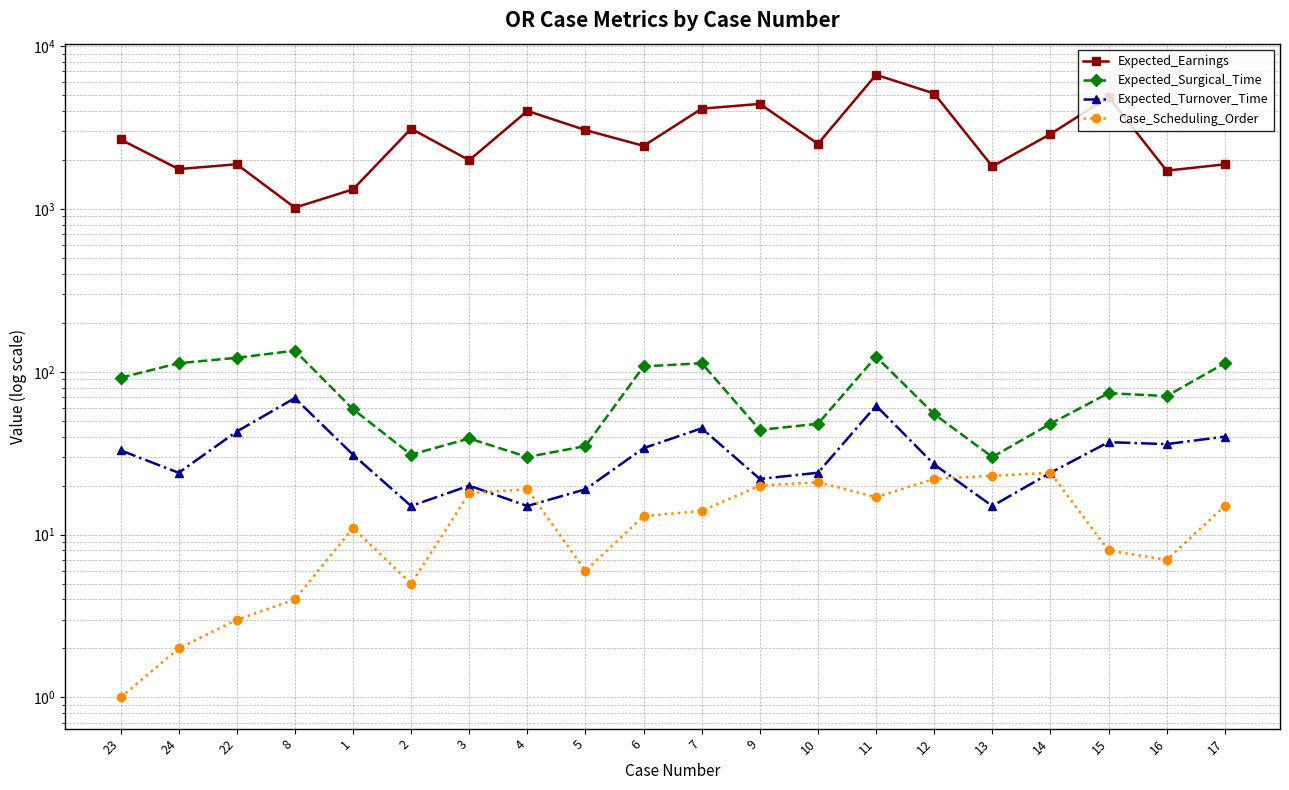

Between 23 and 12, which series saw the biggest shift?

Expected_Earnings